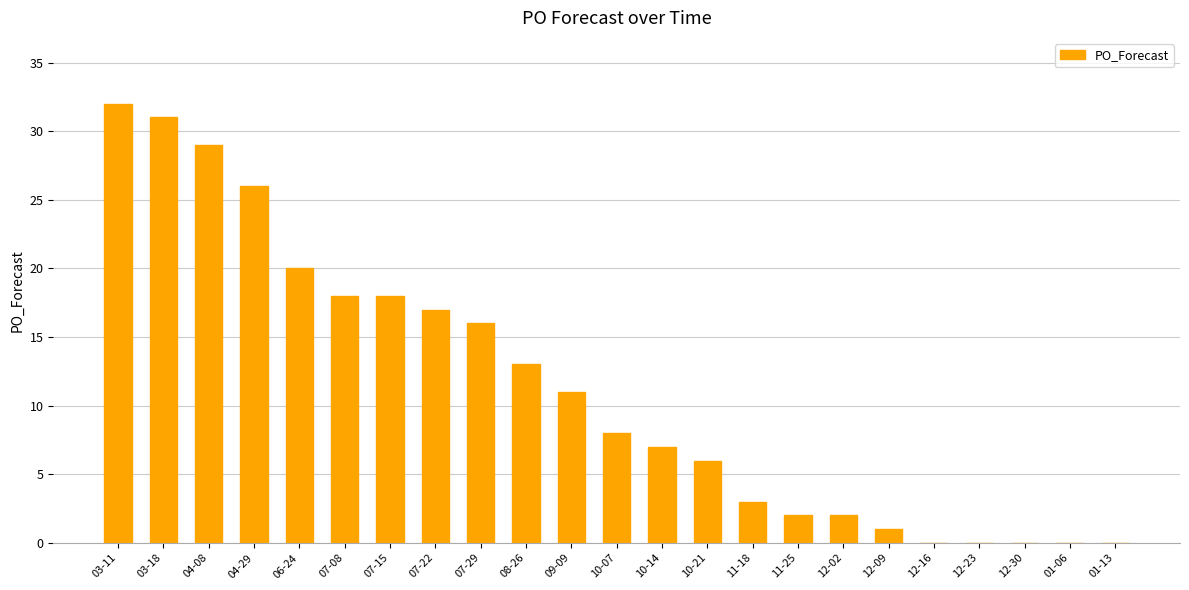

At which label does the data first exceed 8?

03-11